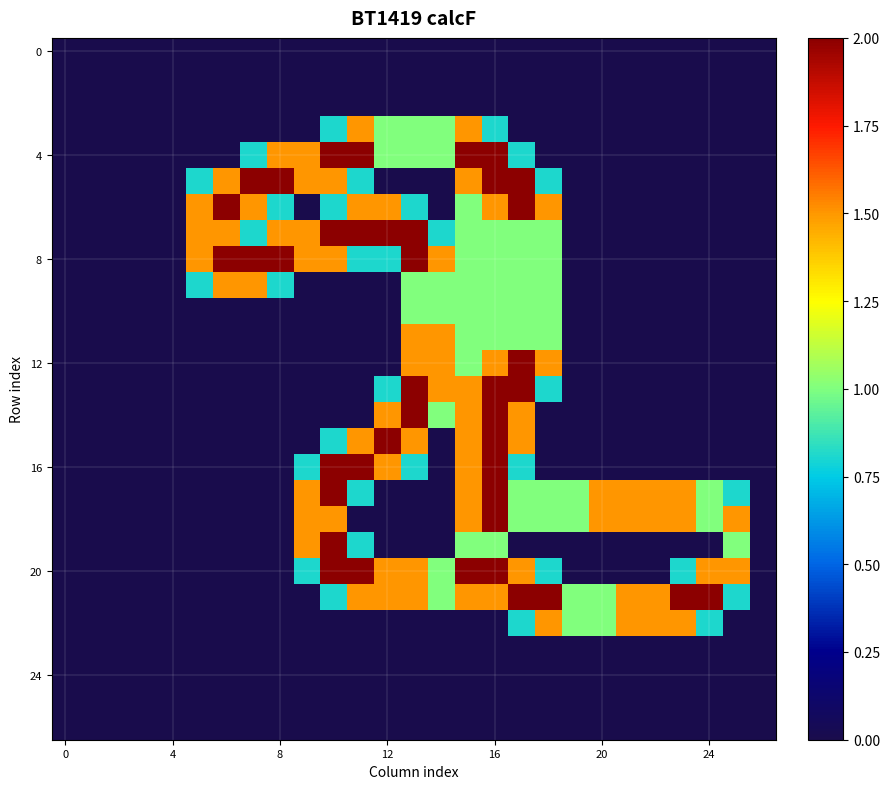

What is the greatest value displayed?

2.0